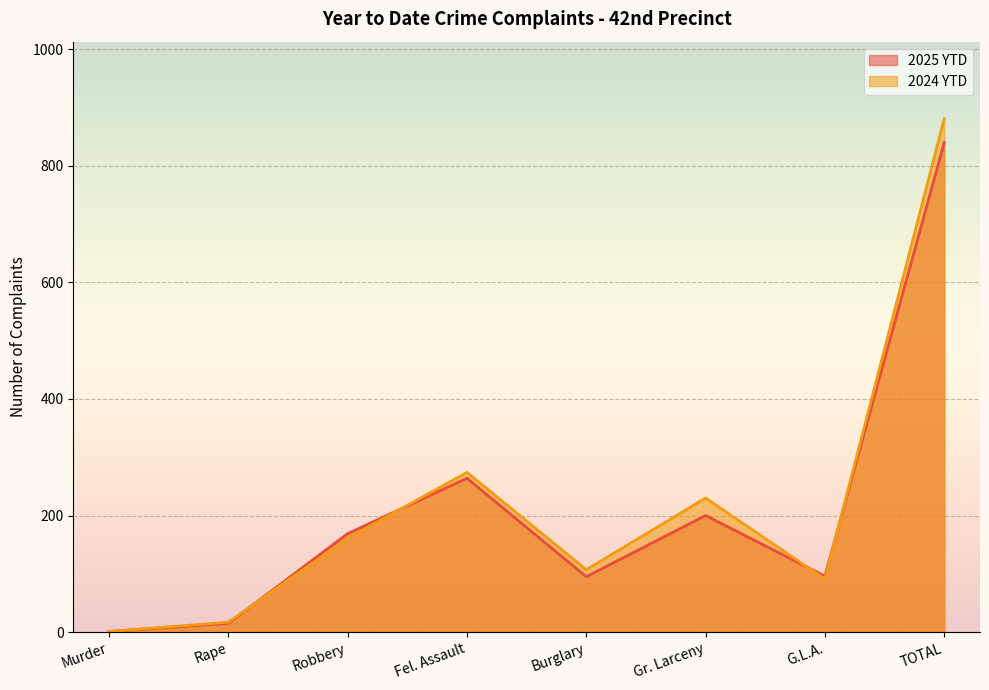

What is the maximum value for 2025 YTD?

840